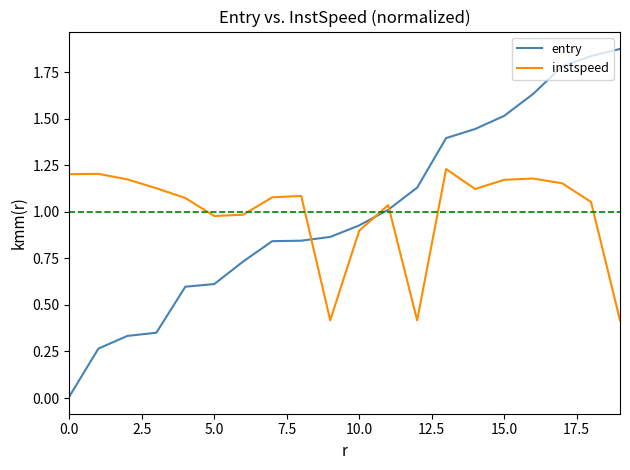

At how many categories does at least one series exceed 0?

20